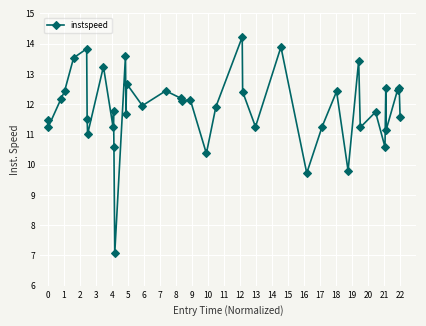

What is the value of the 37th point from the left?

11.2